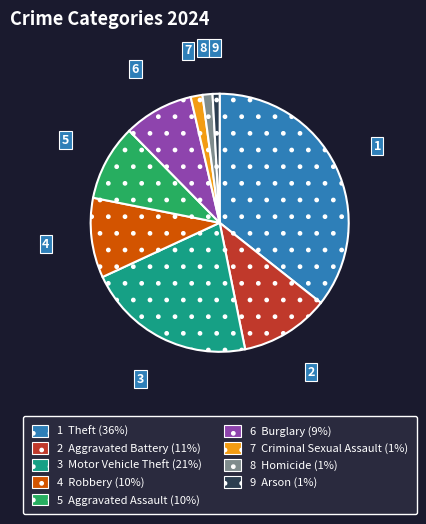

Is there any slice that represents more than half of the pie?

No